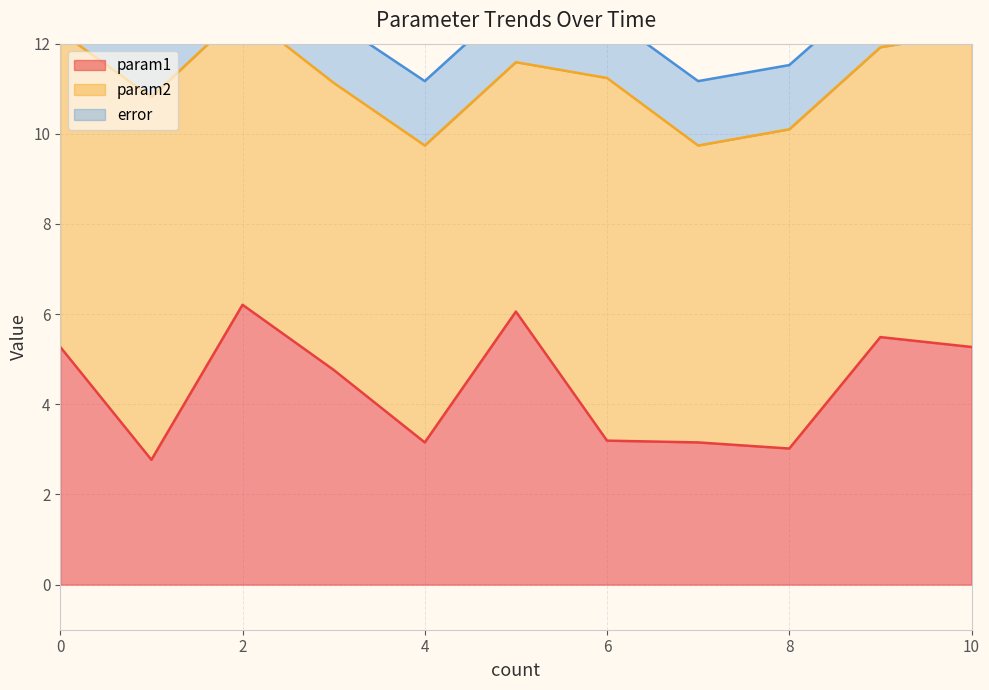

What is the difference between the highest and lowest values at 9?

5.0